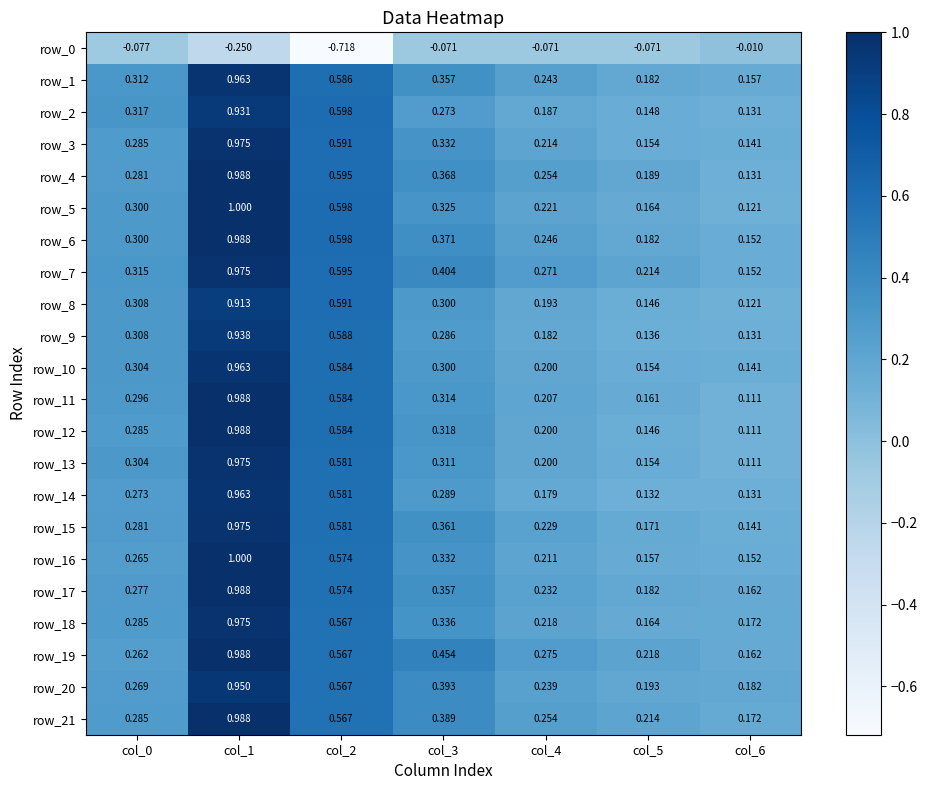

What is the sum of the row_15 values at col_1 and col_5?

1.1